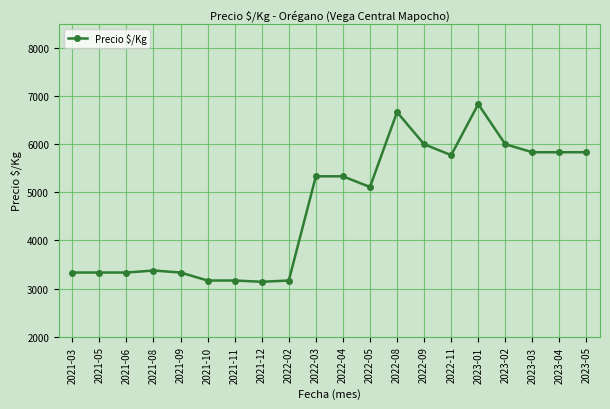

How many lines are shown in the chart?

1